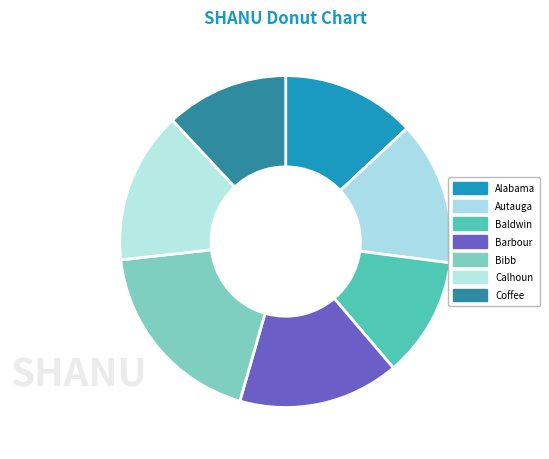

True or false: Bibb accounts for 29% of the total.

False